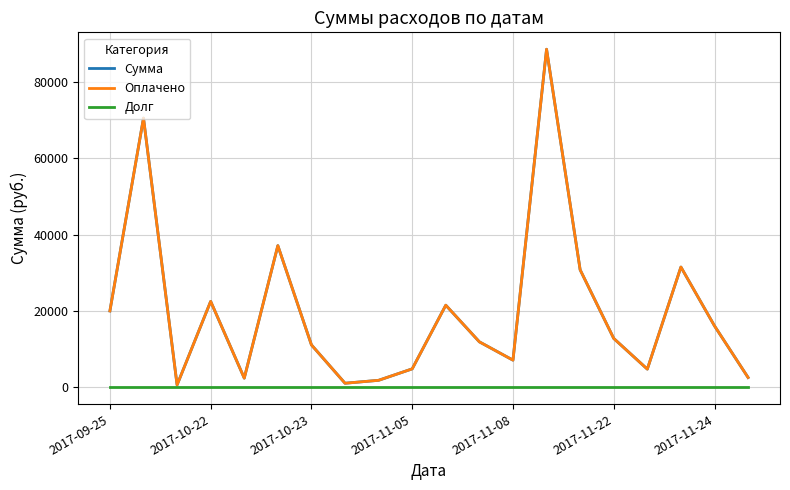

How many interior local peaks does the Сумма series have?

6